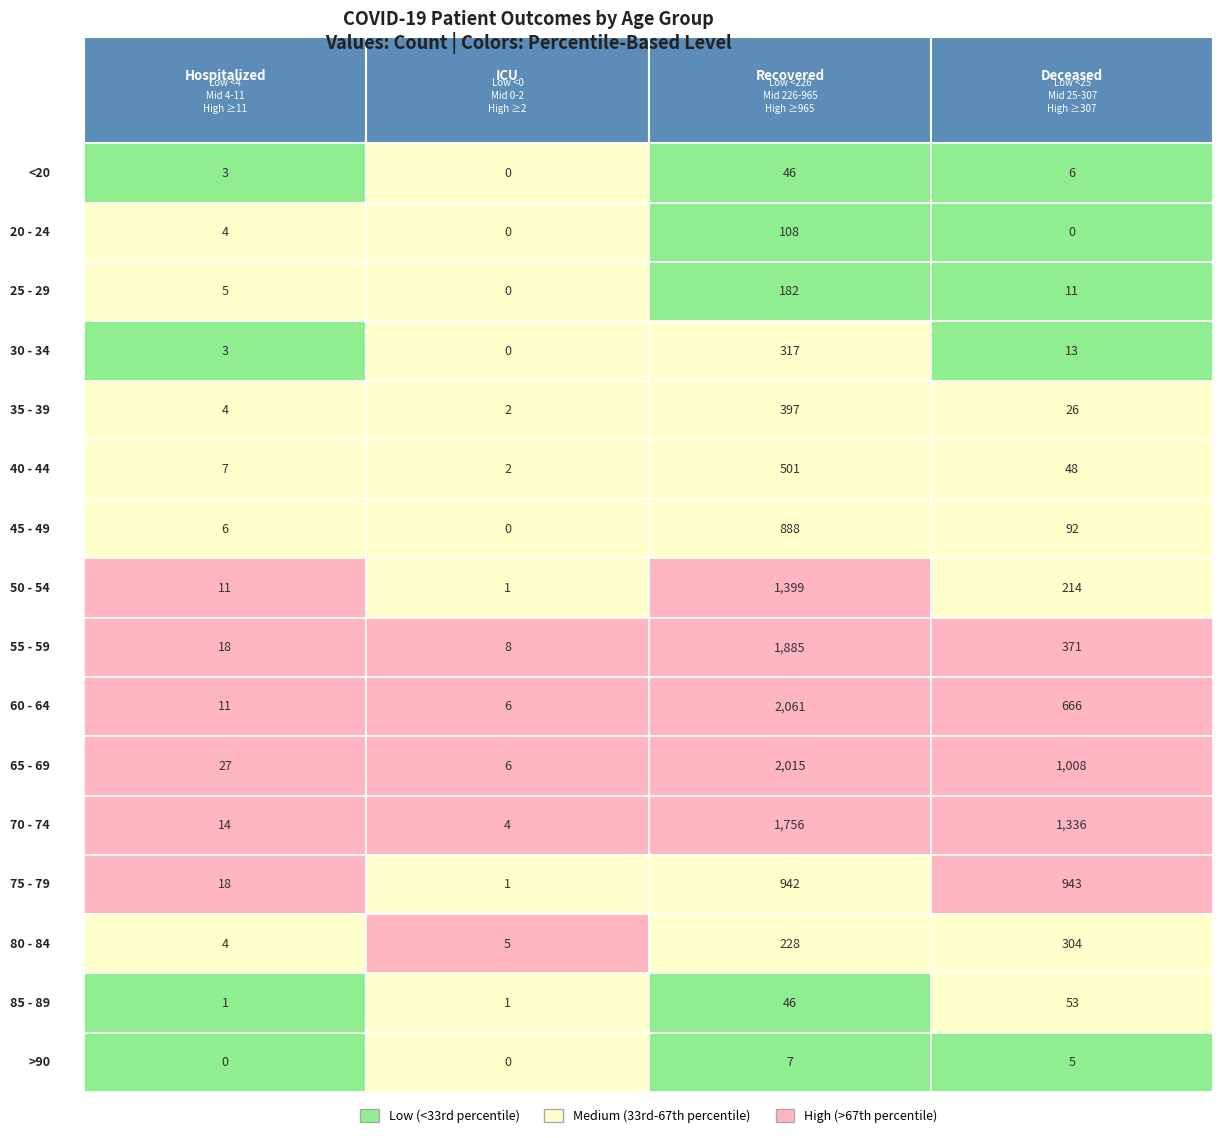

Is the value of deceased_patients at 10 greater than the value of patients_in_hospital at 13?

Yes